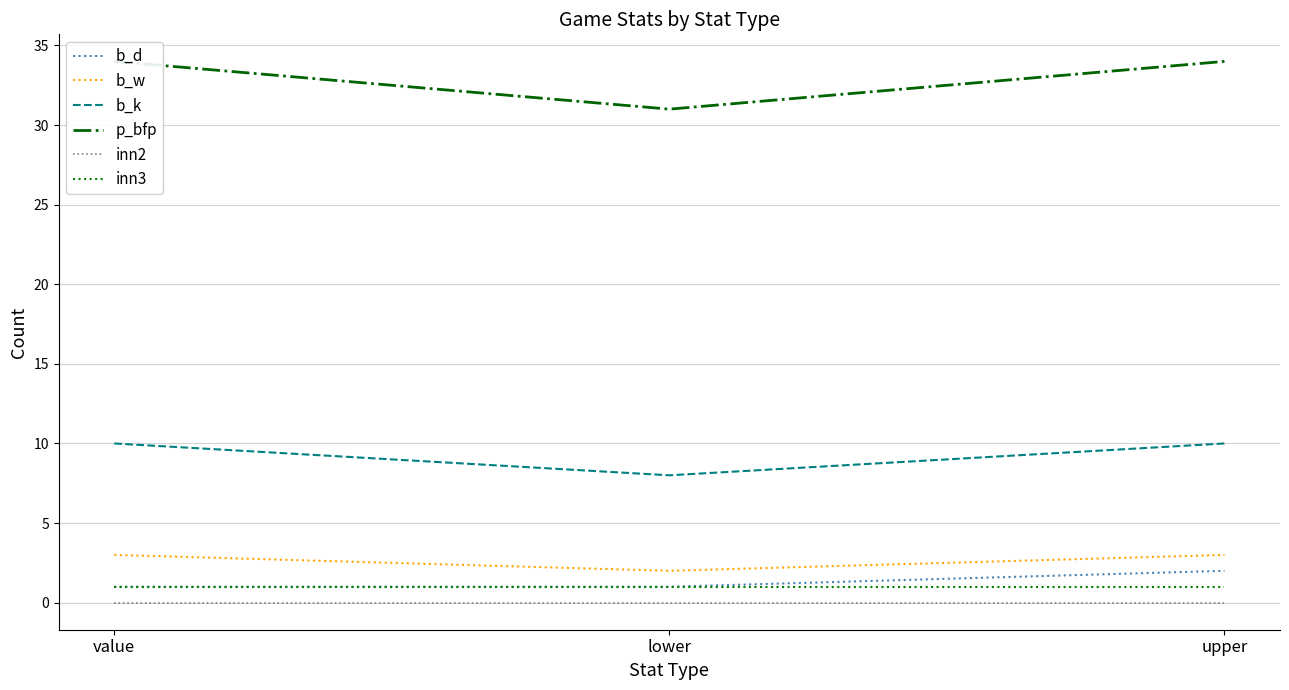

Which series has the widest spread of values?

p_bfp